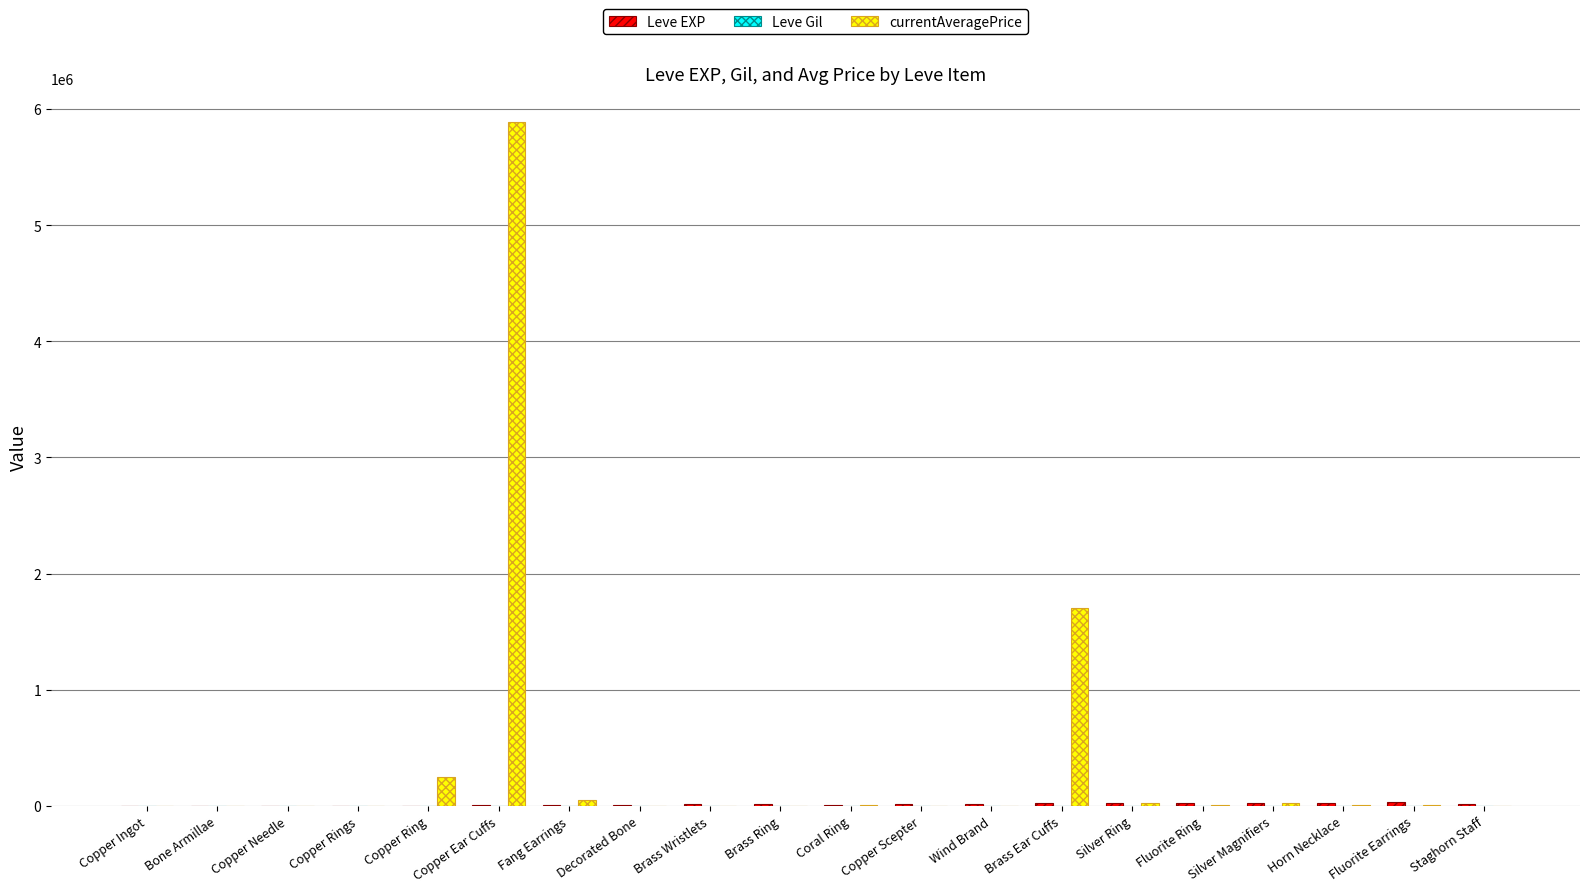

Are the bars horizontal?

No